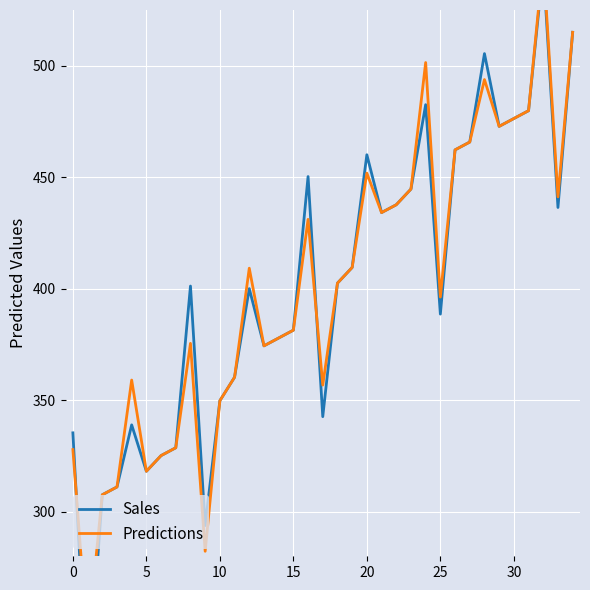

At which label is Predictions closest to 394?

25